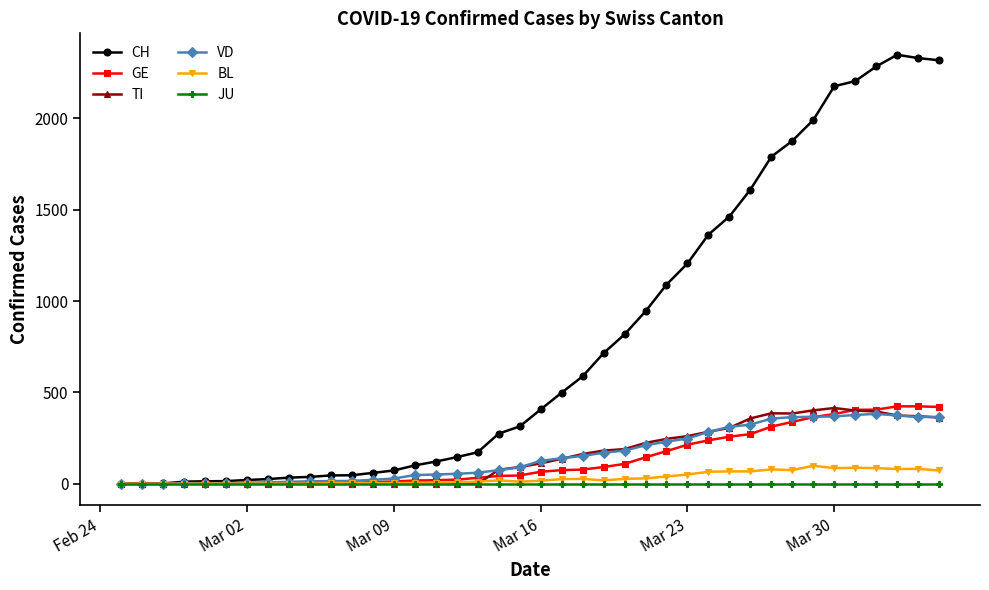

What is the maximum value for GE?

424